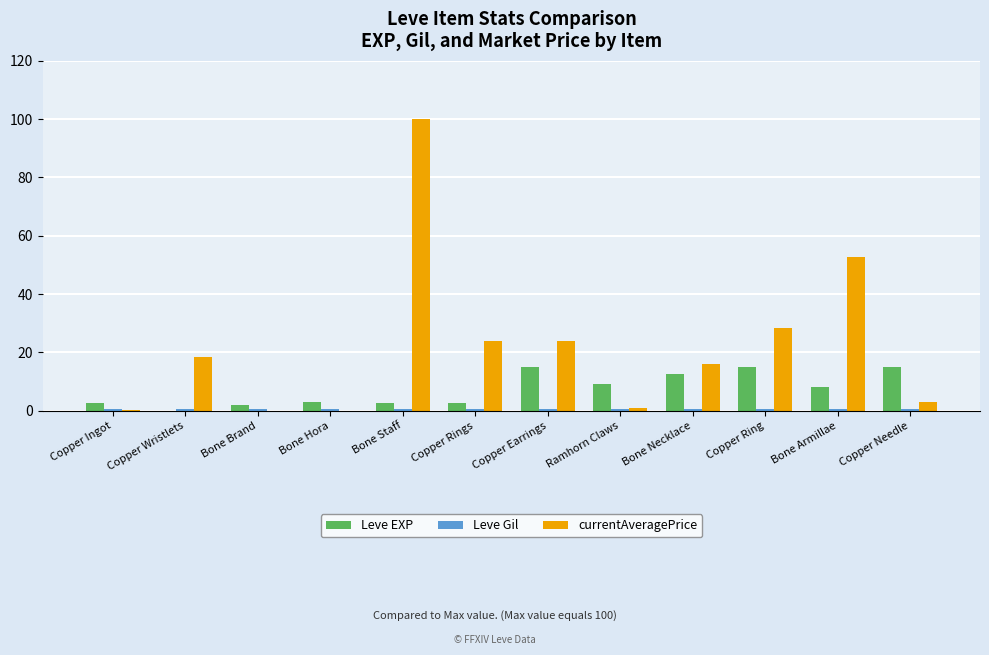

What is the greatest value displayed?

100.0